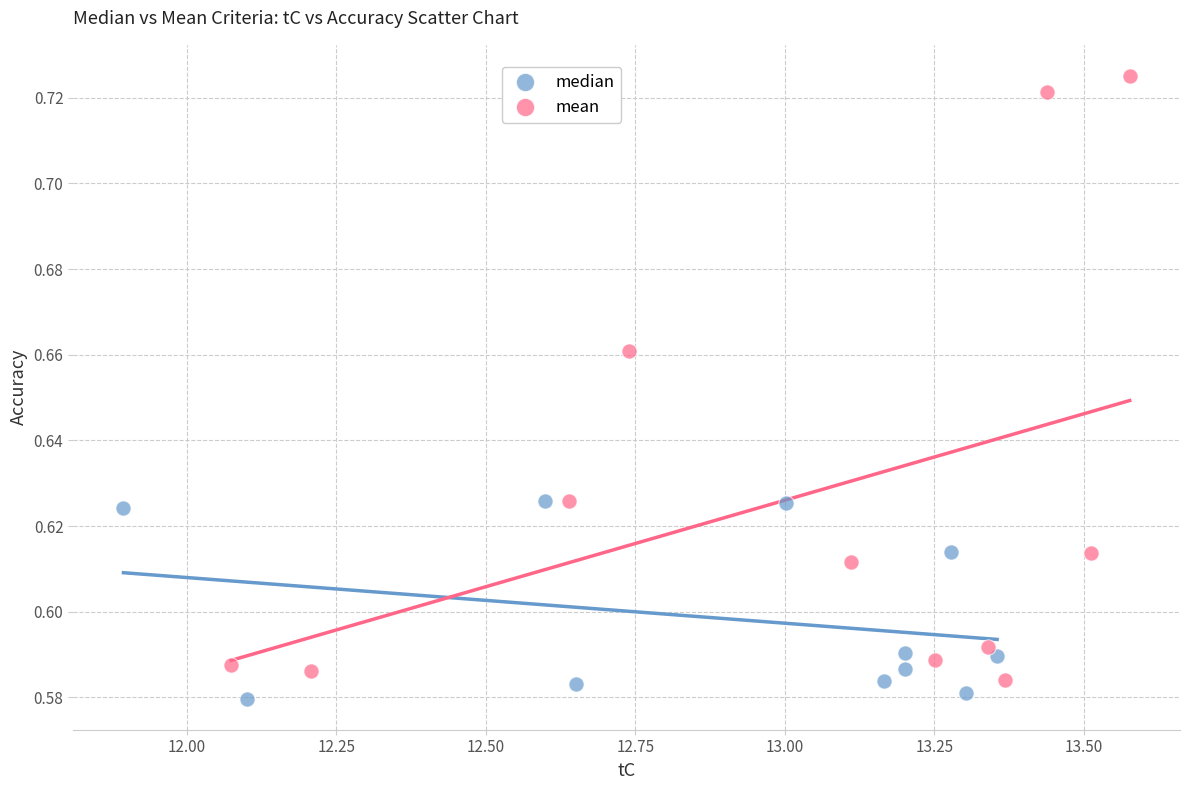

Which series reaches the maximum Y coordinate?

mean